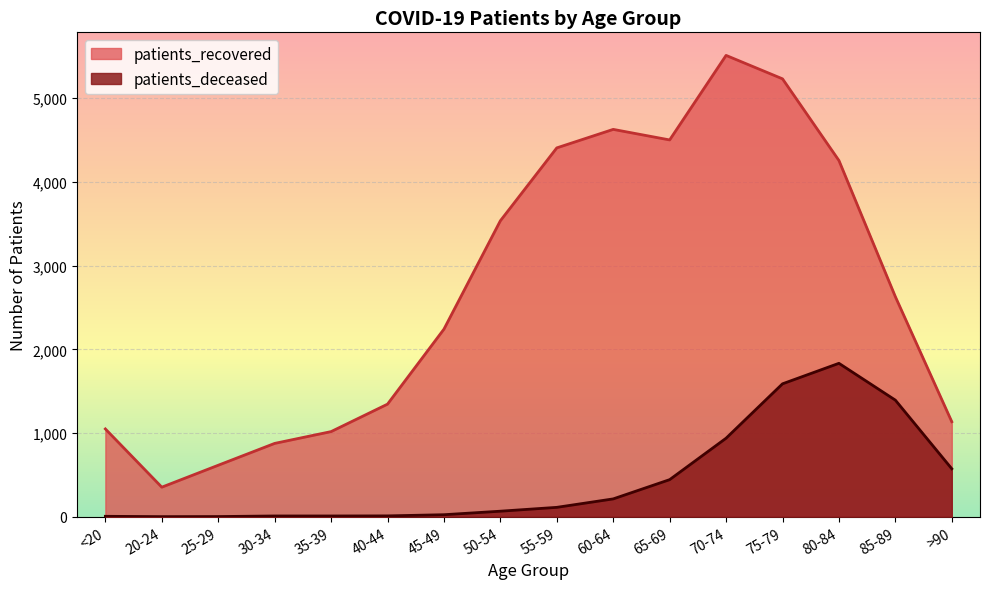

At which category does patients_deceased reach its first local valley?

20-24